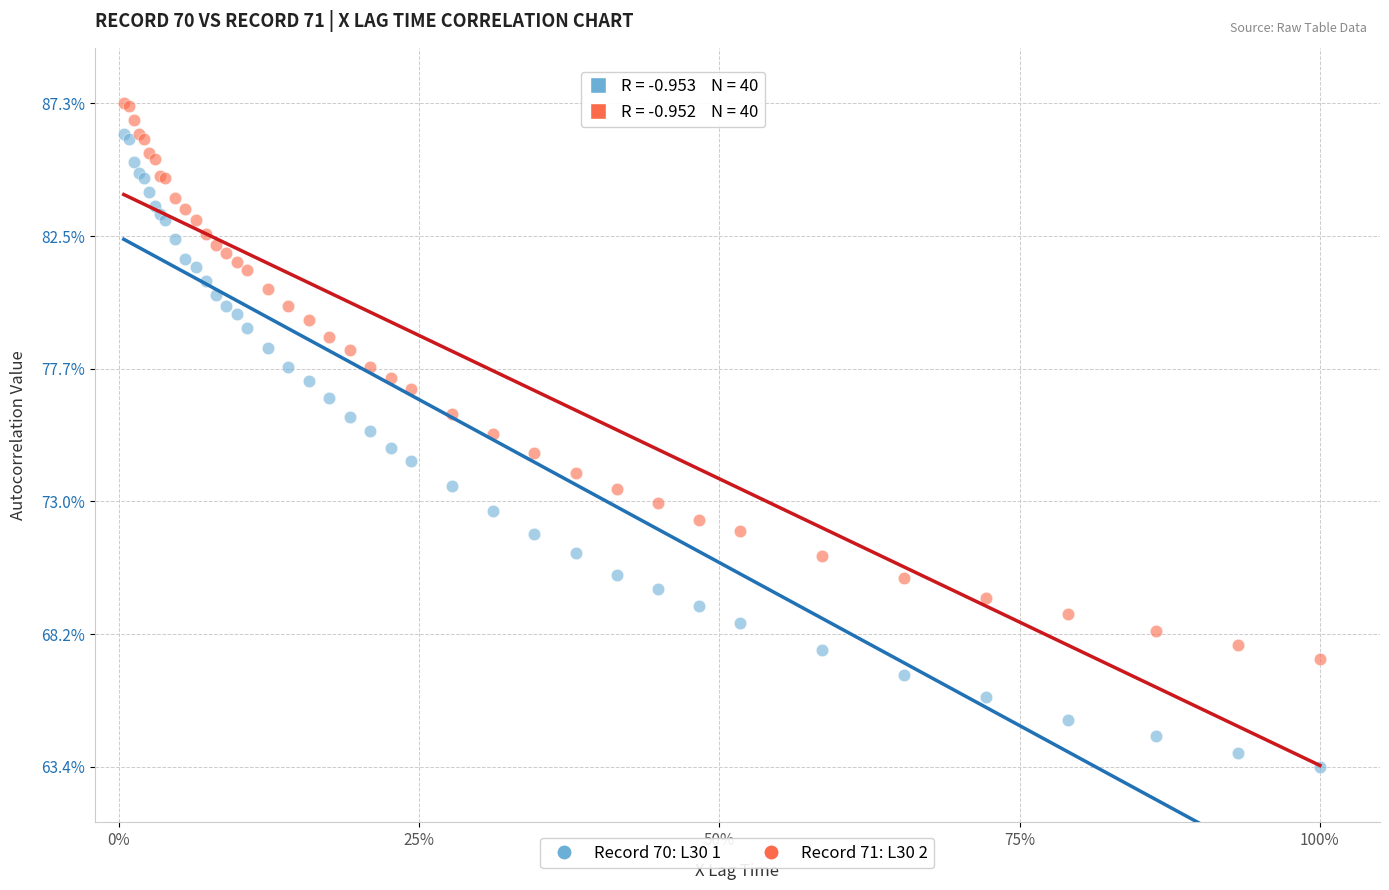

What are all the series names shown in the legend?

Record 70: L30 1, Record 71: L30 2